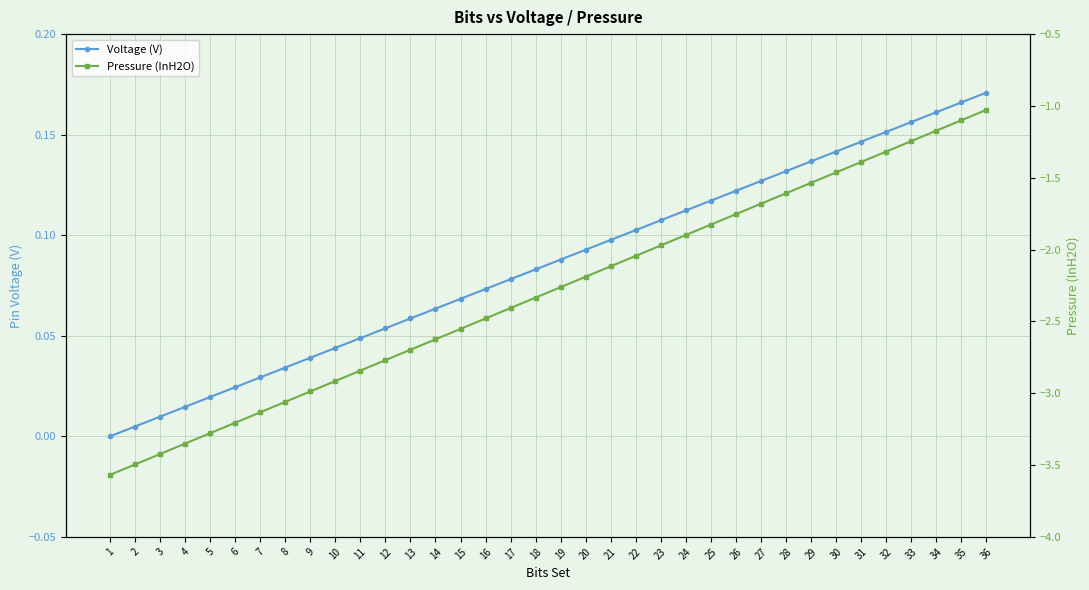

At which label does Pressure (InH2O) first exceed -2?

23